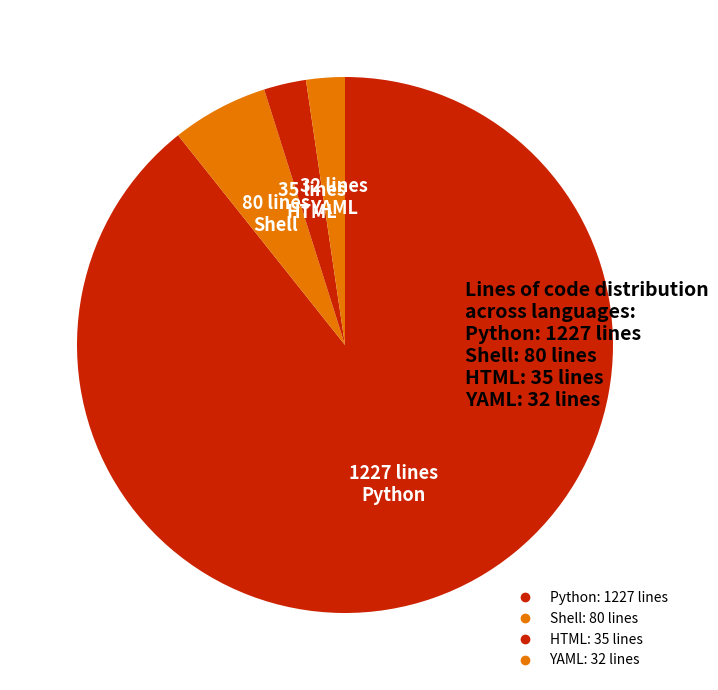

How many segments does this pie chart have?

4